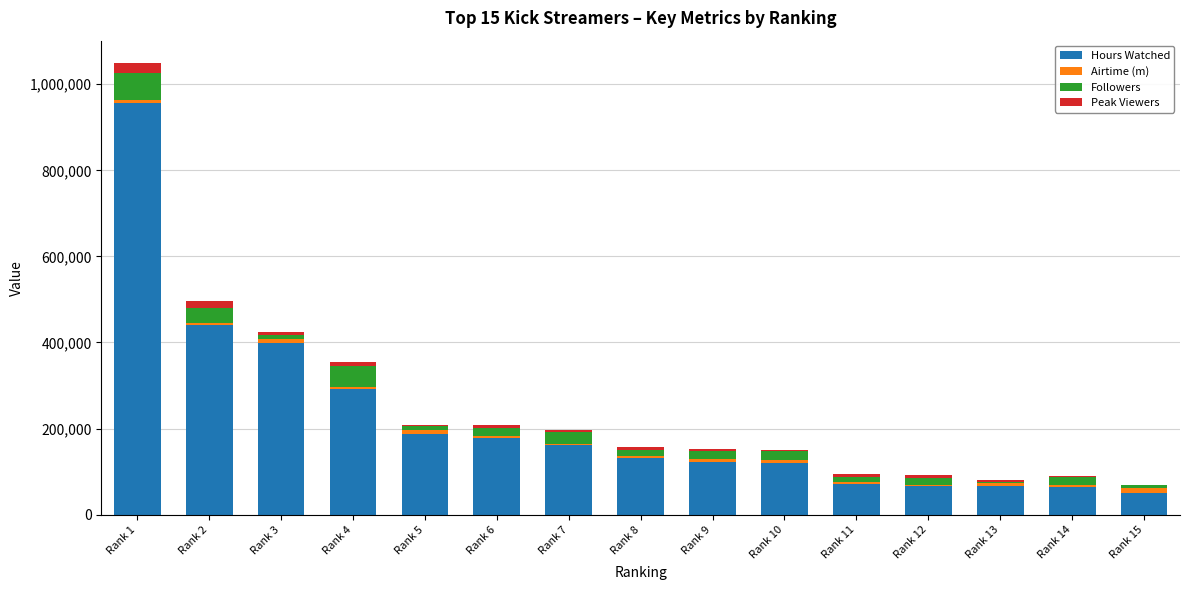

Which category has the highest value in the Hours Watched series?

Rank 1